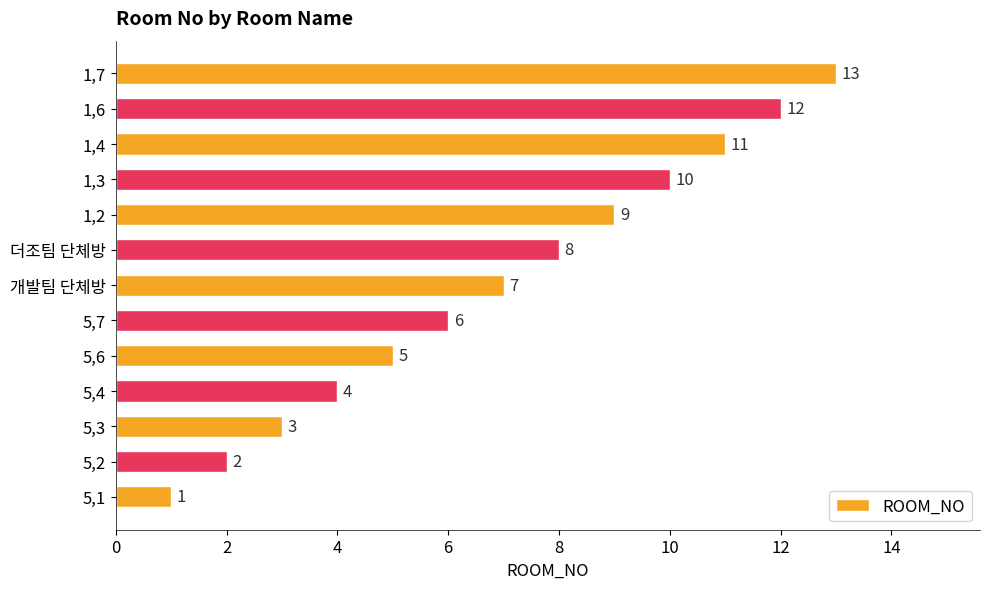

At which label is the value closest to 7?

개발팀 단체방